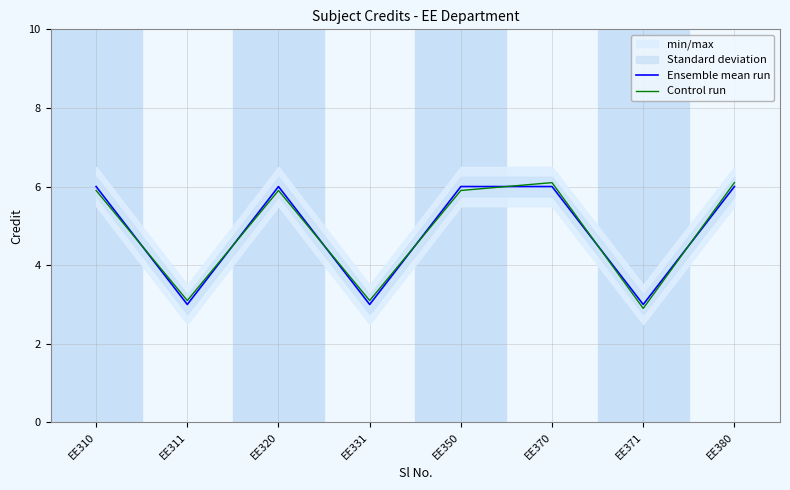

What is the spread (max minus min) of values at EE371?

0.1